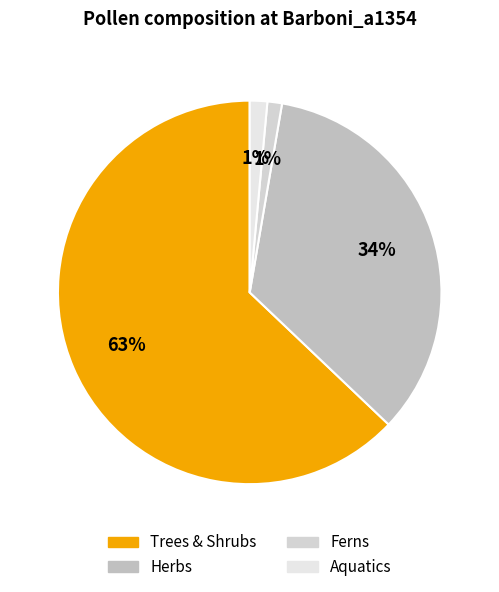

Is there a majority slice in this chart?

Yes